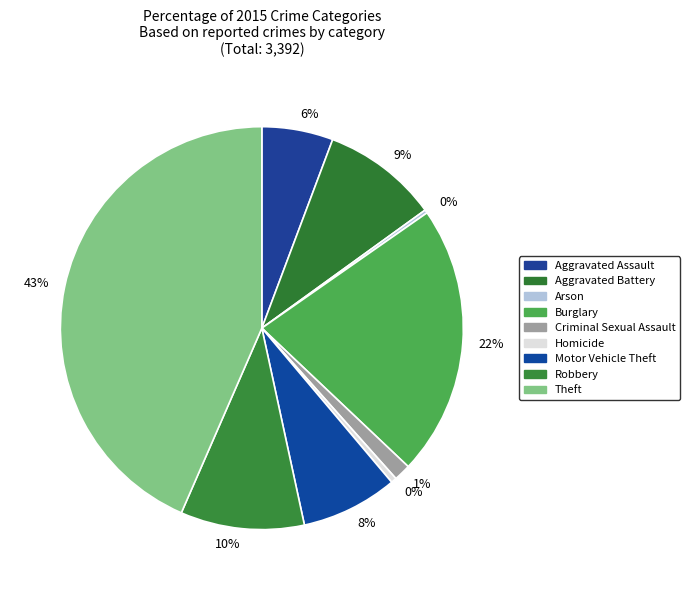

Which slice is the largest?

Theft